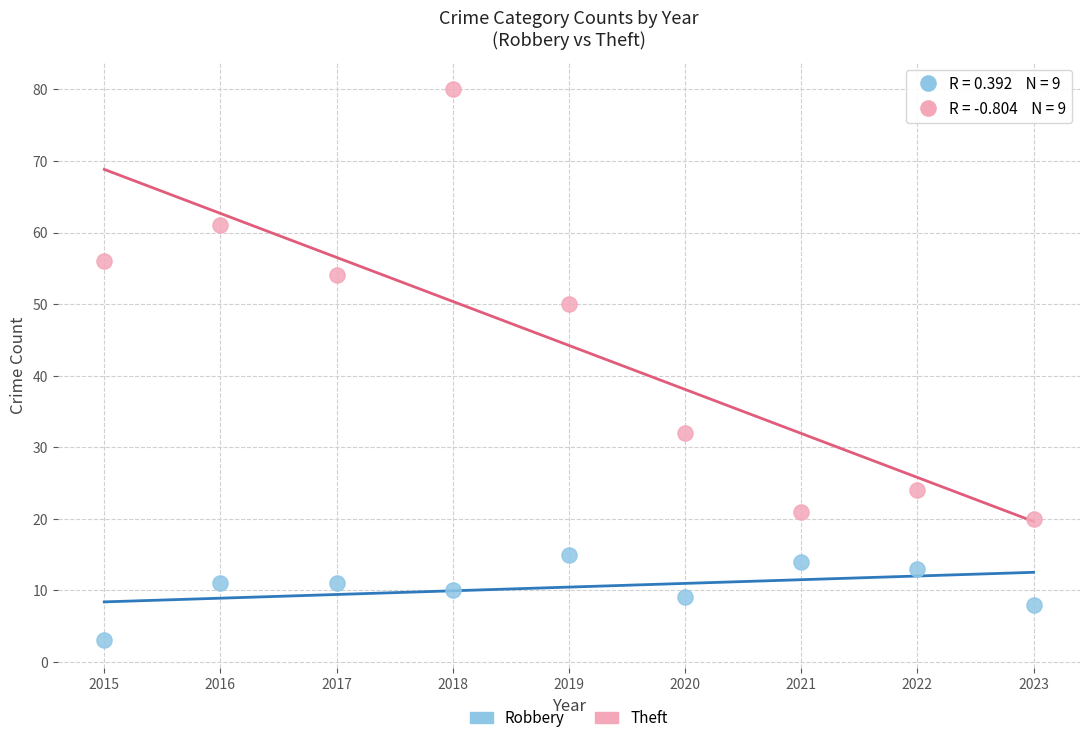

Which series has the widest spread of Y values?

Theft